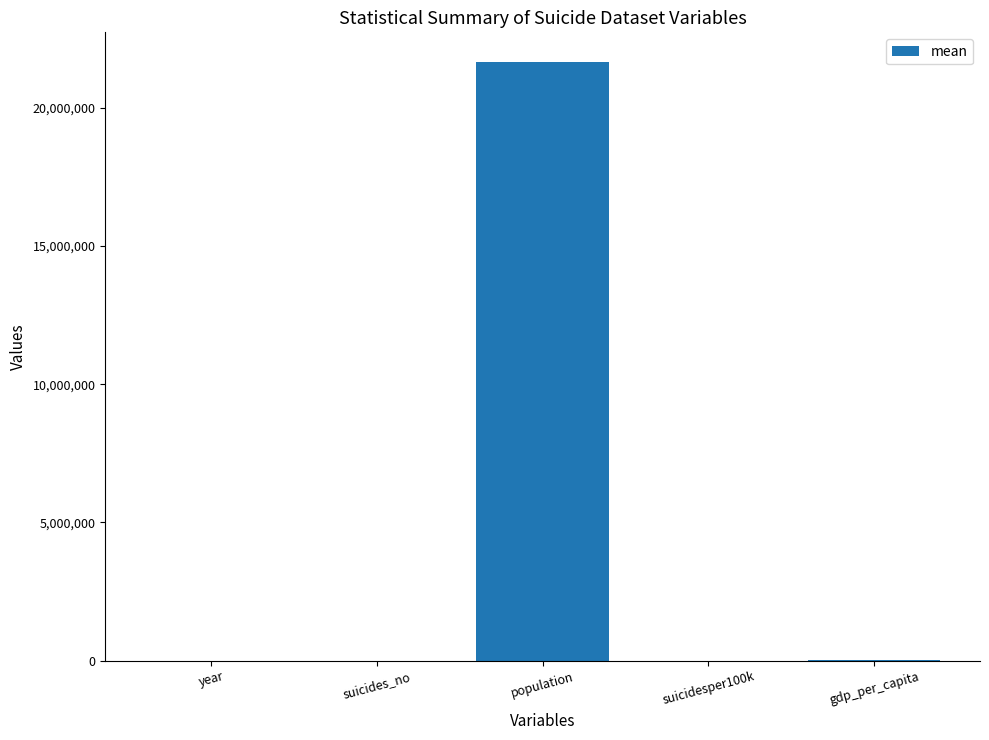

Which has a higher value, population or gdp_per_capita?

population